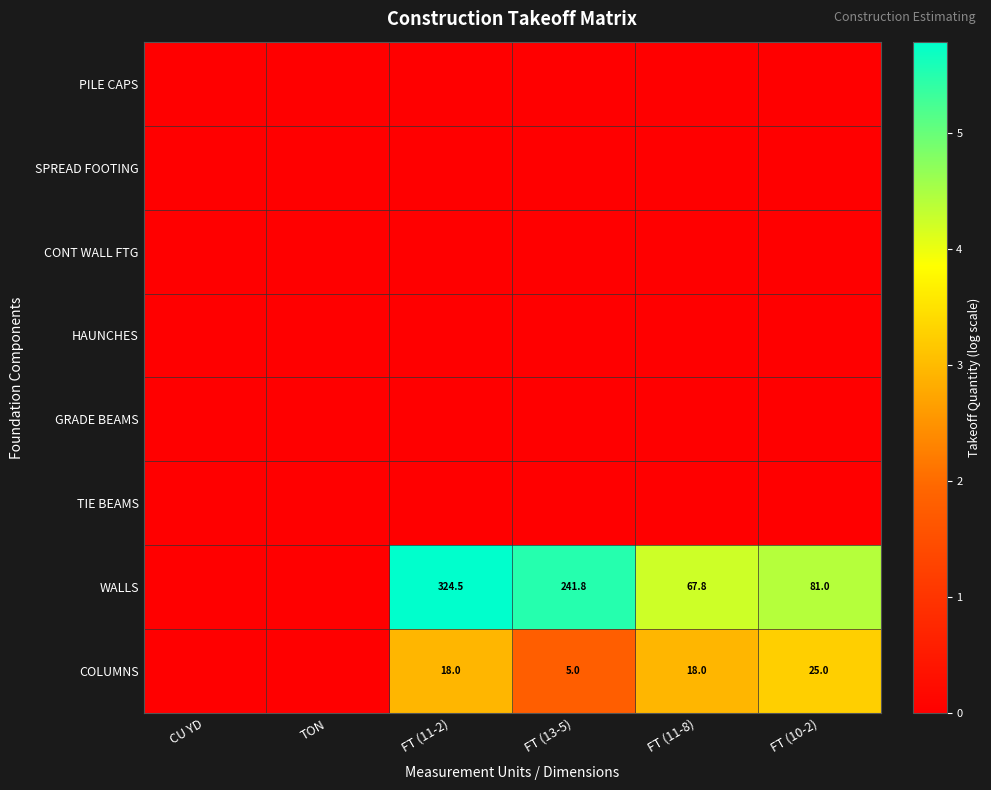

At which category is the sum across all series the highest?

FT (11-2)